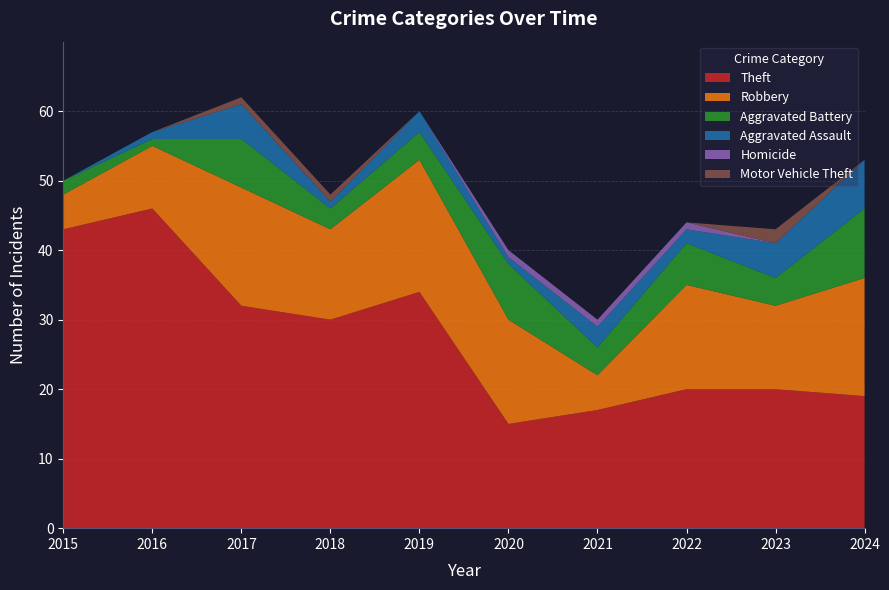

Reading right to left, extract all data points from this chart.

Theft: 19	20	20	17	15	34	30	32	46	43
Robbery: 17	12	15	5	15	19	13	17	9	5
Aggravated Battery: 10	4	6	4	8	4	3	7	1	2
Aggravated Assault: 7	5	2	3	1	3	1	5	1	0
Homicide: 0	0	1	1	1	0	0	0	0	0
Motor Vehicle Theft: 0	2	0	0	0	0	1	1	0	0